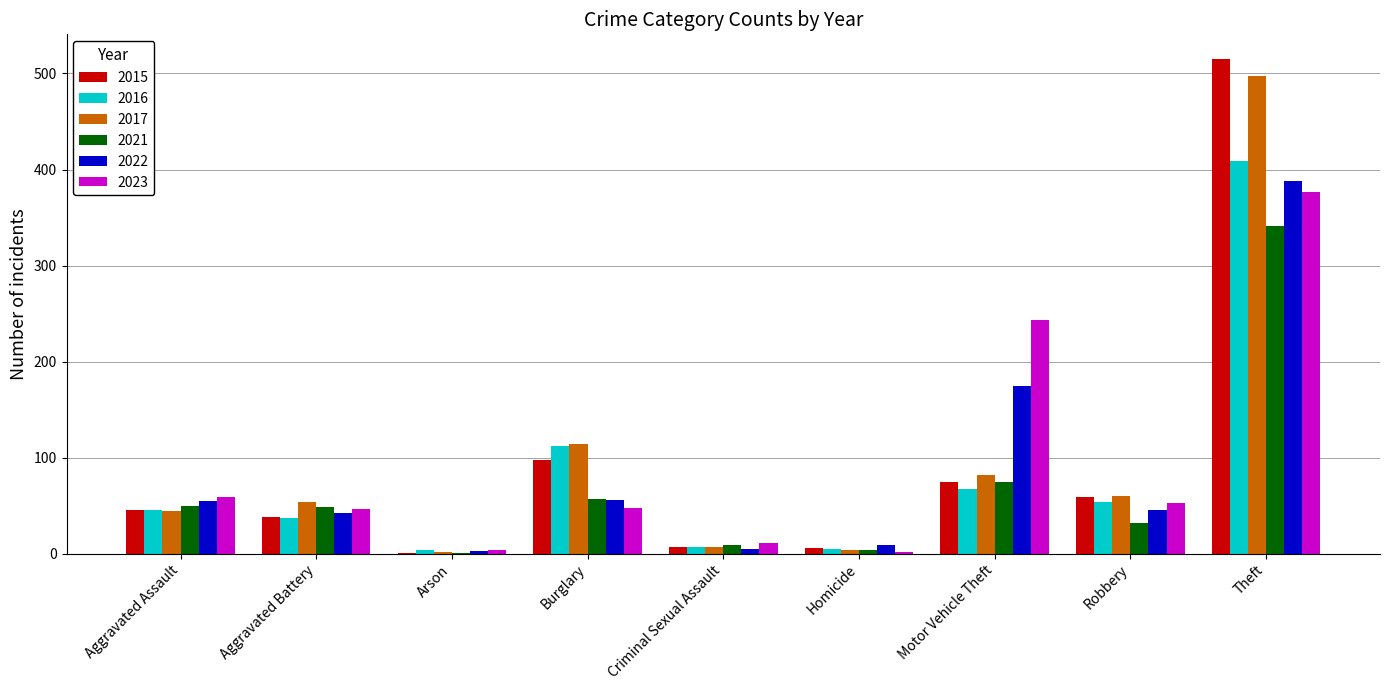

What is the maximum value shown in the chart?

515